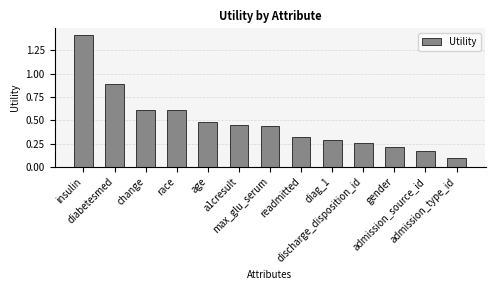

What is the sum of all values?

6.2